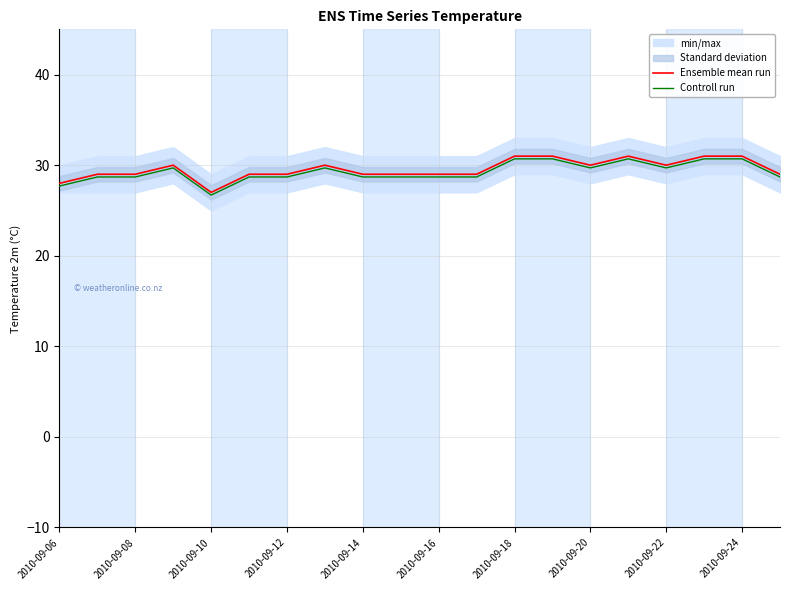

What is the highest value of the Controll run series?

30.7